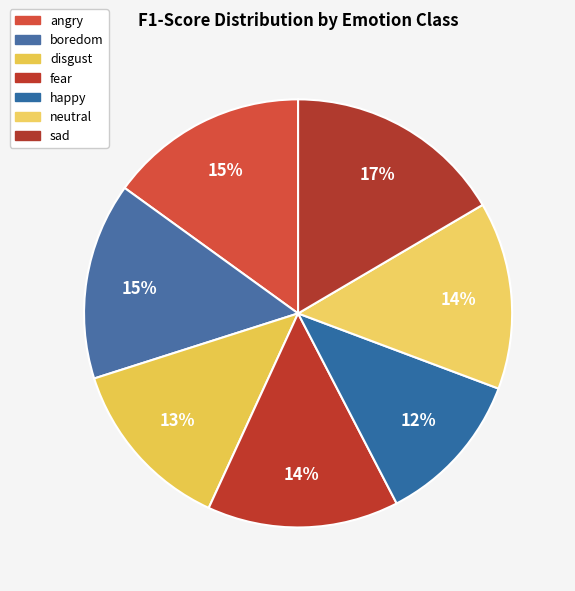

What percentage is NOT represented by fear?

85.5%